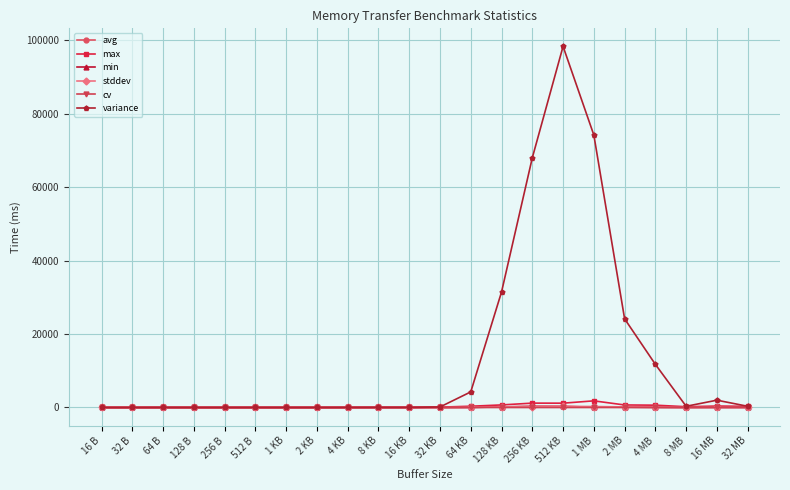

Which category has the highest value across all series?

512 KB